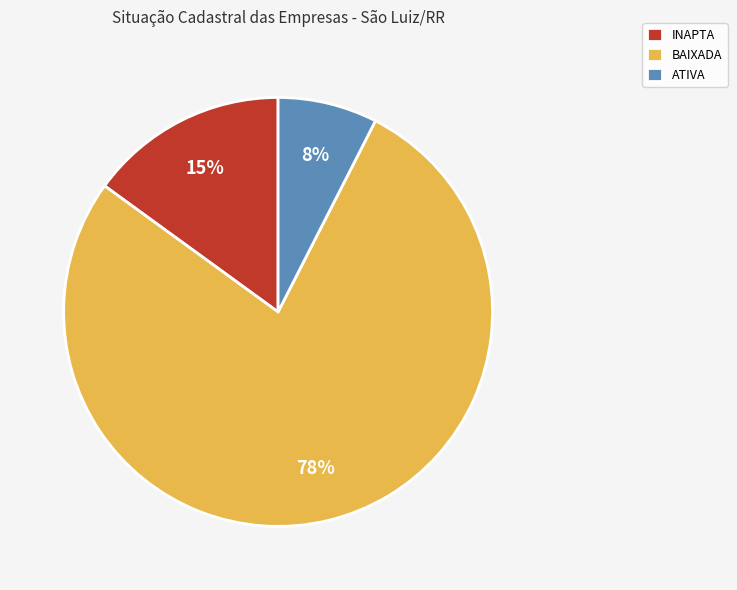

Is the sum of BAIXADA and ATIVA greater than half?

Yes